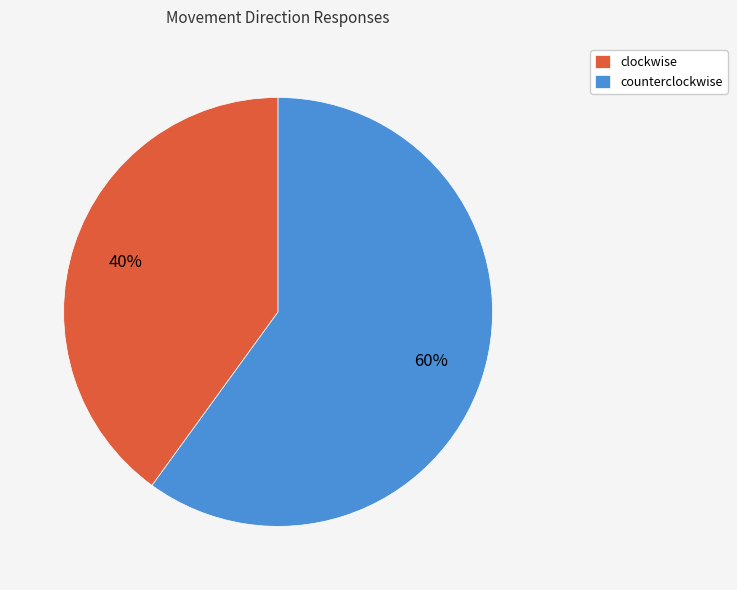

How many segments does this pie chart have?

2